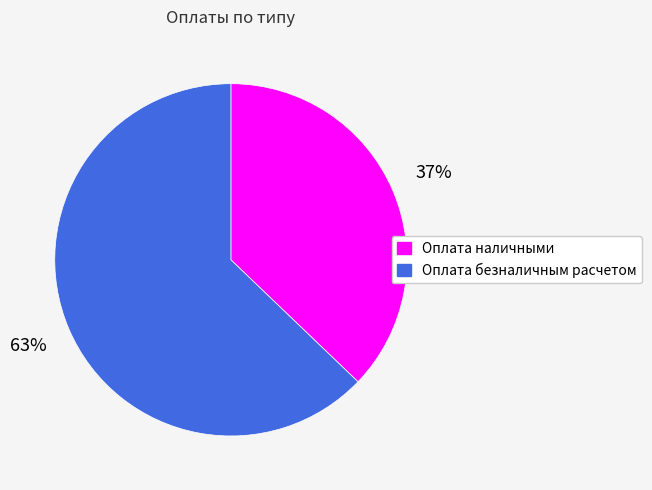

What is the majority slice?

Оплата безналичным расчетом